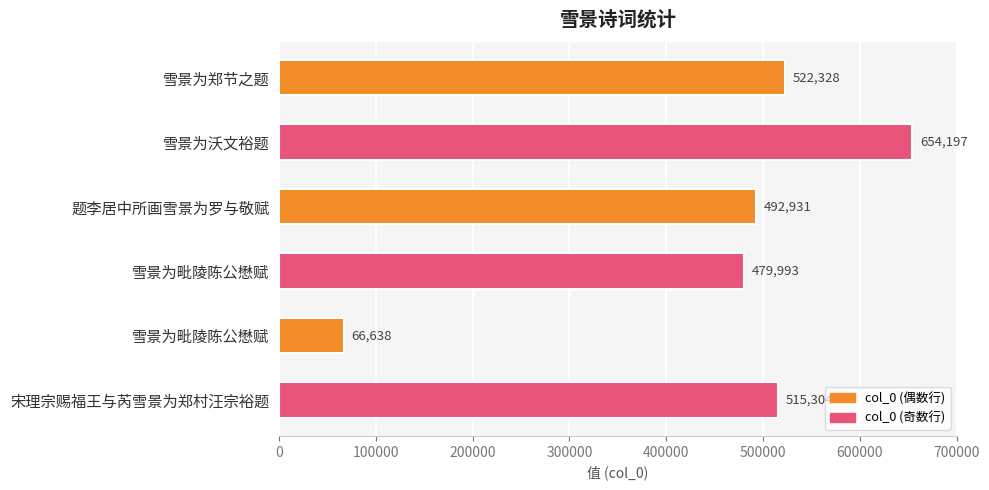

Count the number of data series in this chart.

1